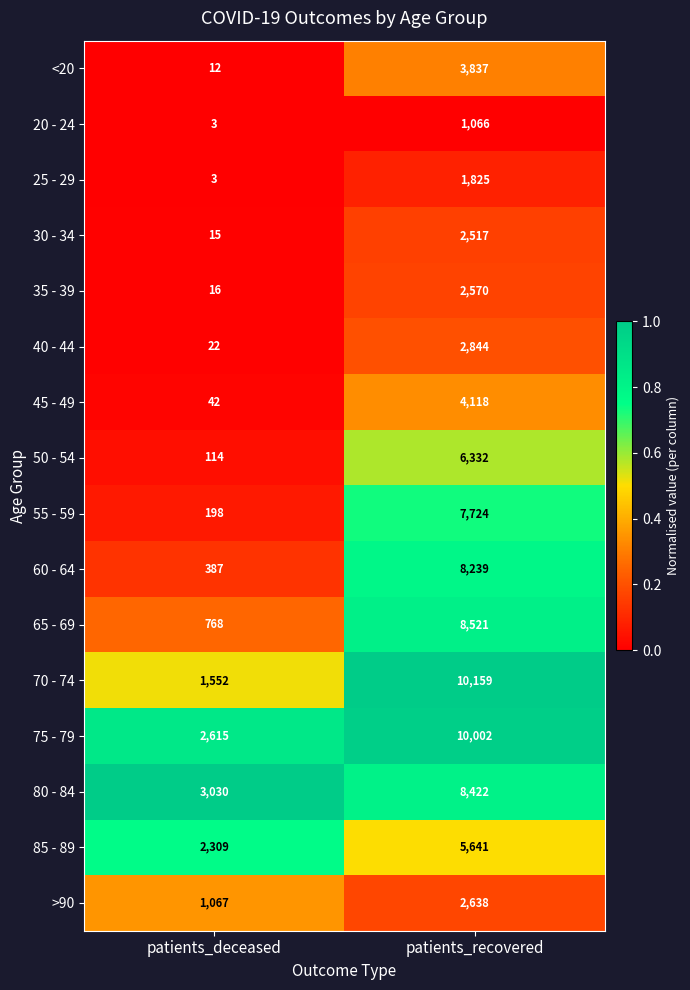

Rank the series at patients_recovered from highest to lowest value.

70 - 74, 75 - 79, 65 - 69, 80 - 84, 60 - 64, 55 - 59, 50 - 54, 85 - 89, 45 - 49, <20, 40 - 44, >90, 35 - 39, 30 - 34, 25 - 29, 20 - 24